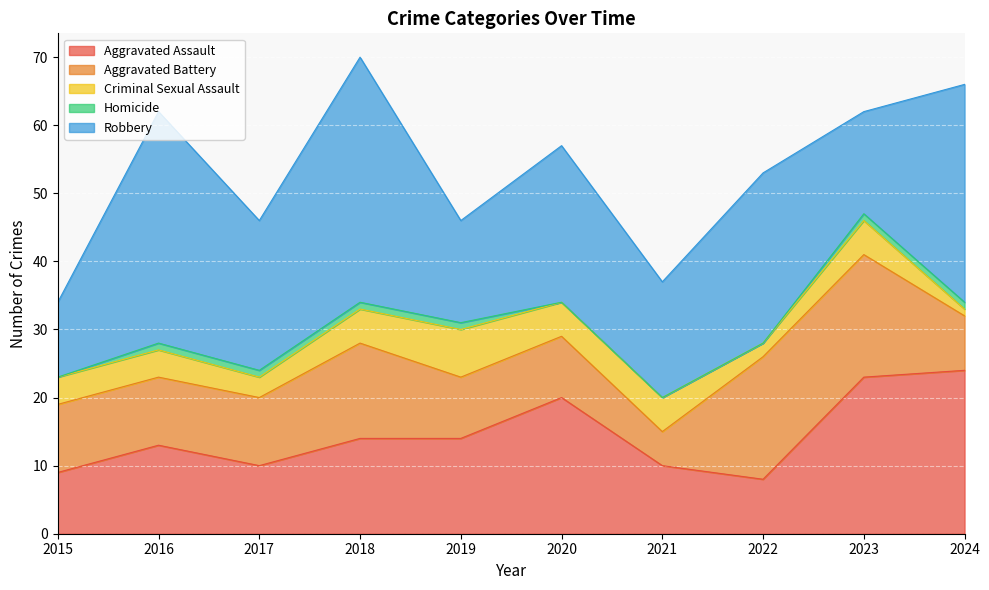

How many times do Aggravated Battery and Aggravated Assault cross each other?

3